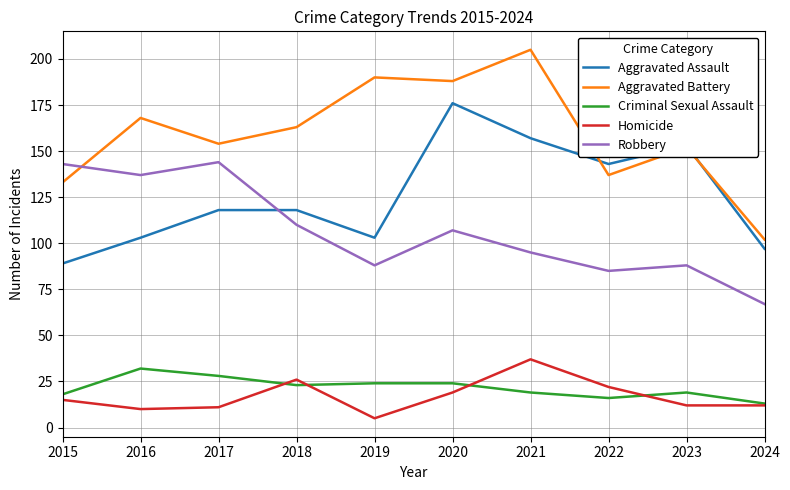

The value of Criminal Sexual Assault at 2023 is 19. True or false?

True